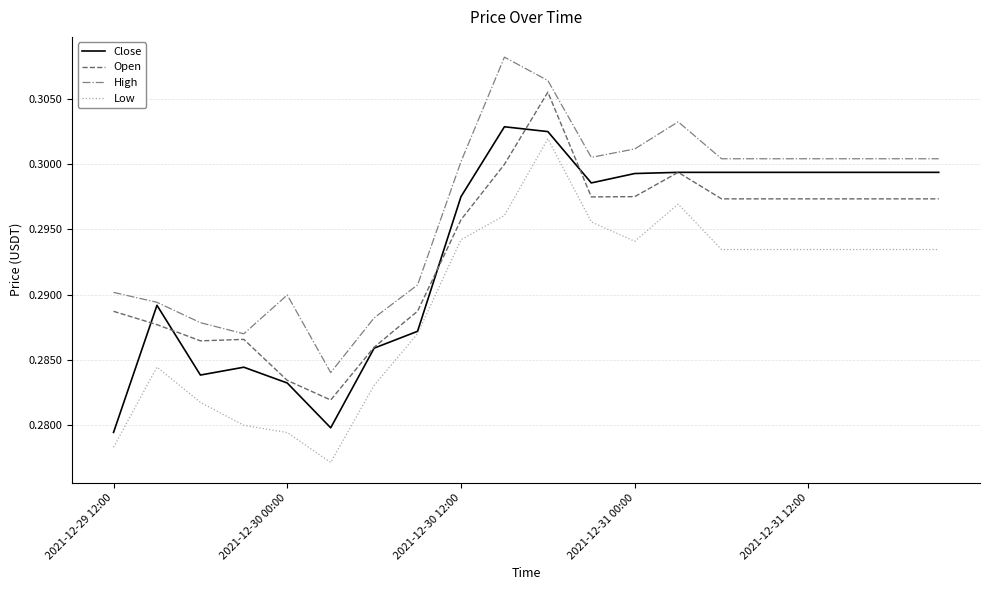

Which series has the largest total across all categories?

High